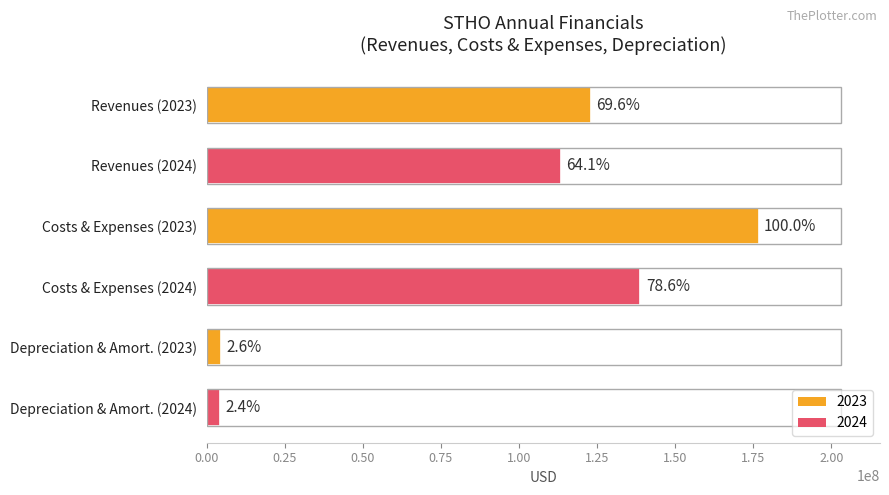

Are the bars grouped side by side (vs. stacked)?

No